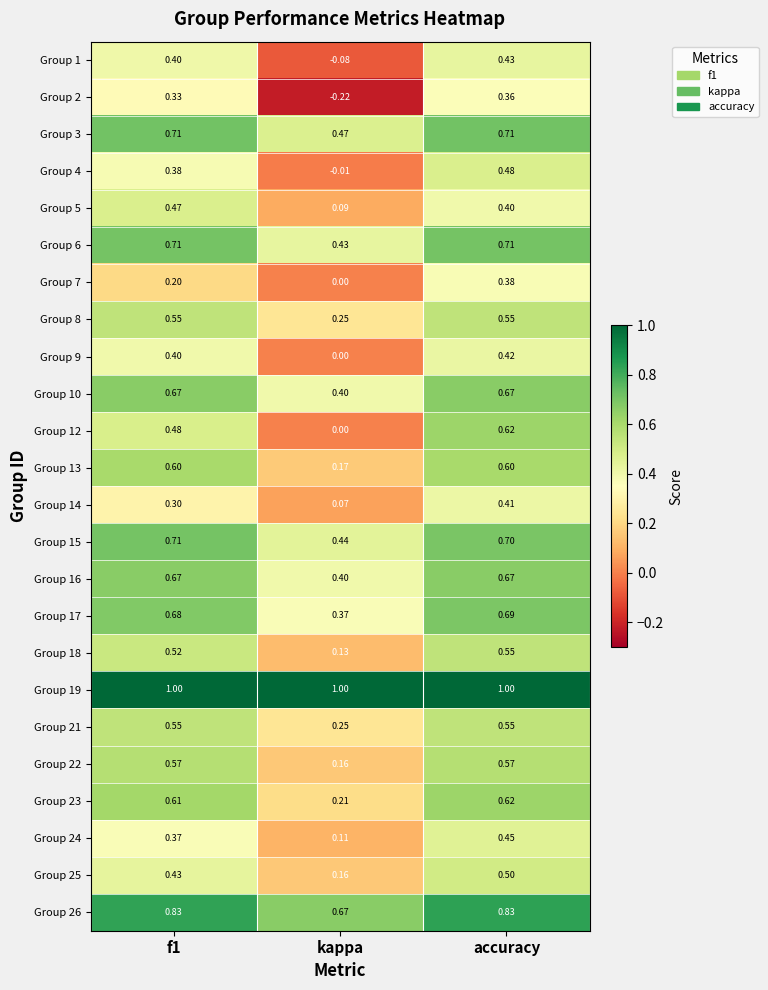

At which category is the sum across all series the highest?

accuracy